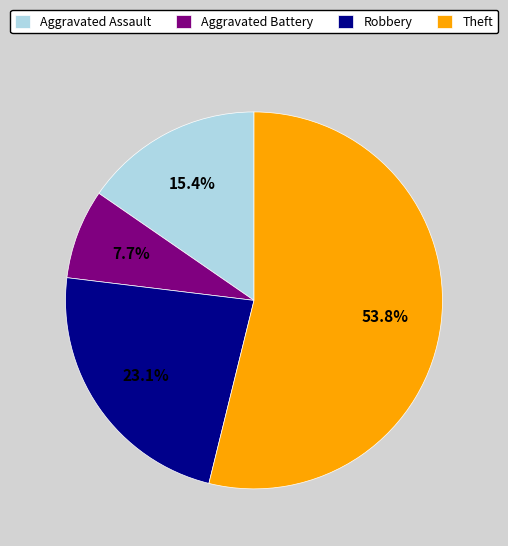

The Aggravated Assault slice represents 15% of the pie. True or false?

True